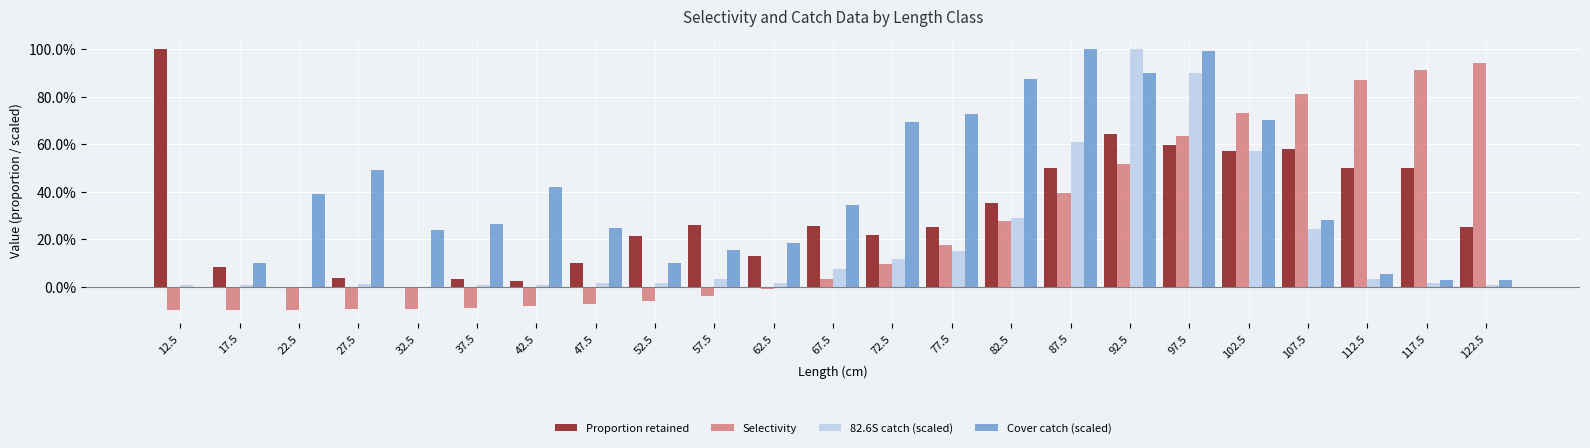

Does the chart contain stacked bars?

No